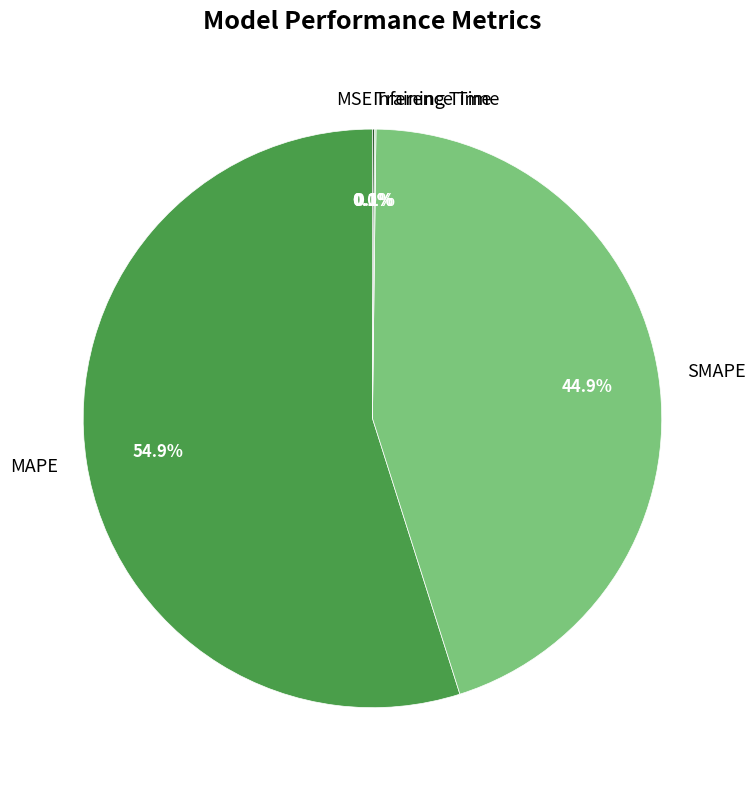

Is there a majority slice in this chart?

Yes